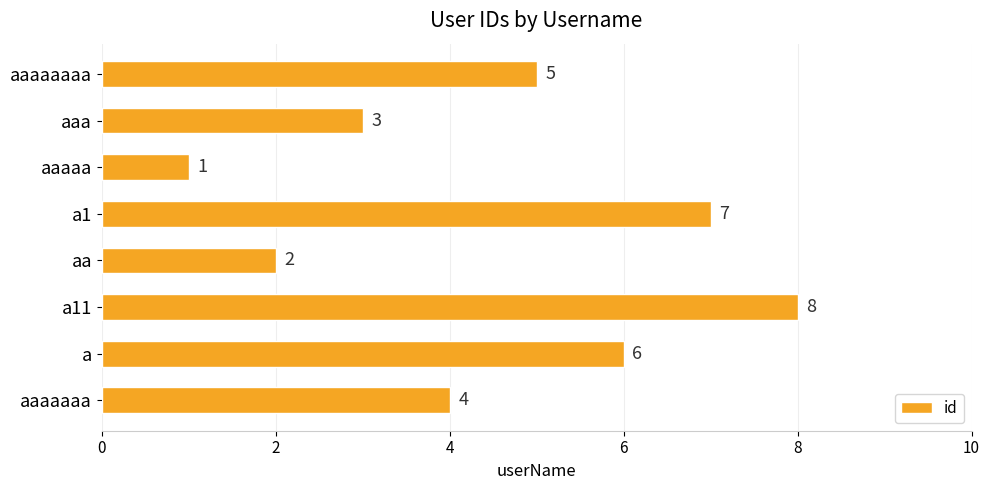

What is the difference between the maximum and minimum values?

7